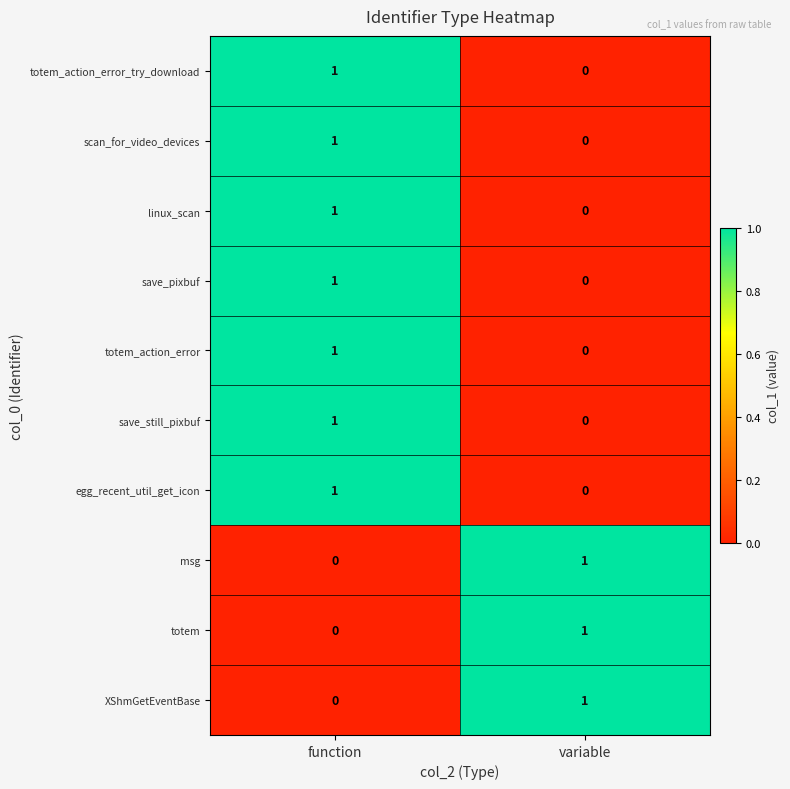

Rank the categories by totem_action_error_try_download value from highest to lowest.

function, variable